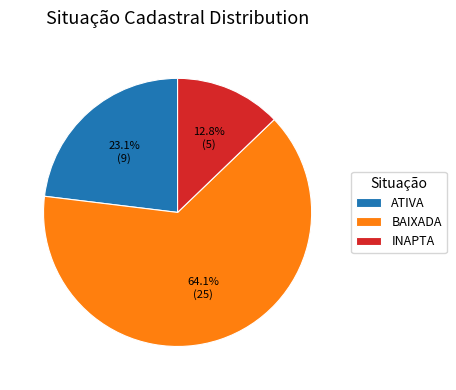

Which has a higher value, BAIXADA or INAPTA?

BAIXADA